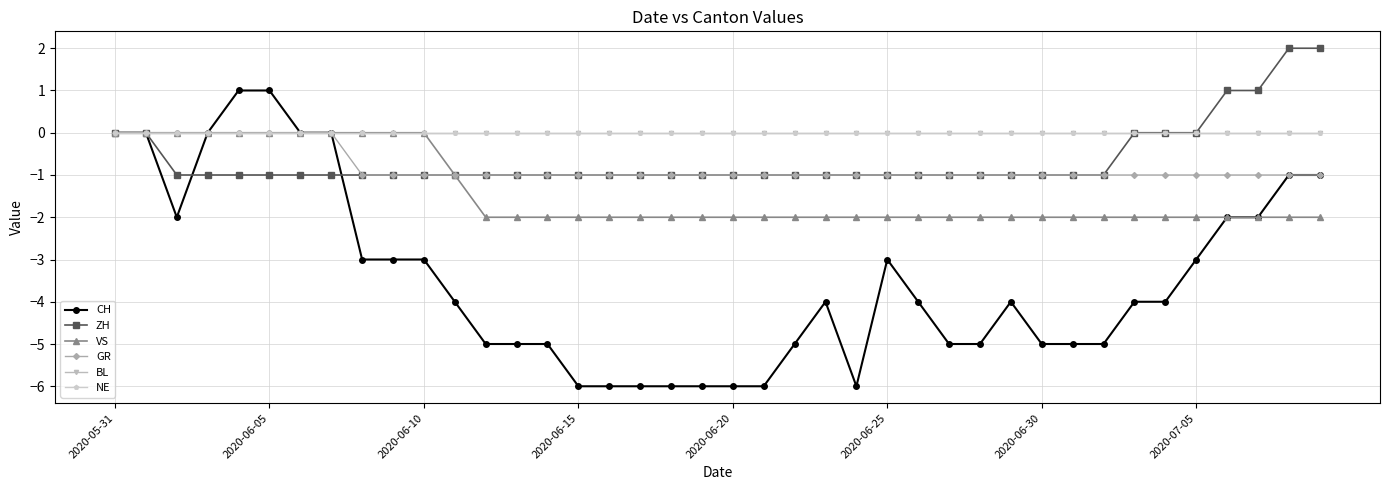

Does the chart have visible grid lines?

Yes